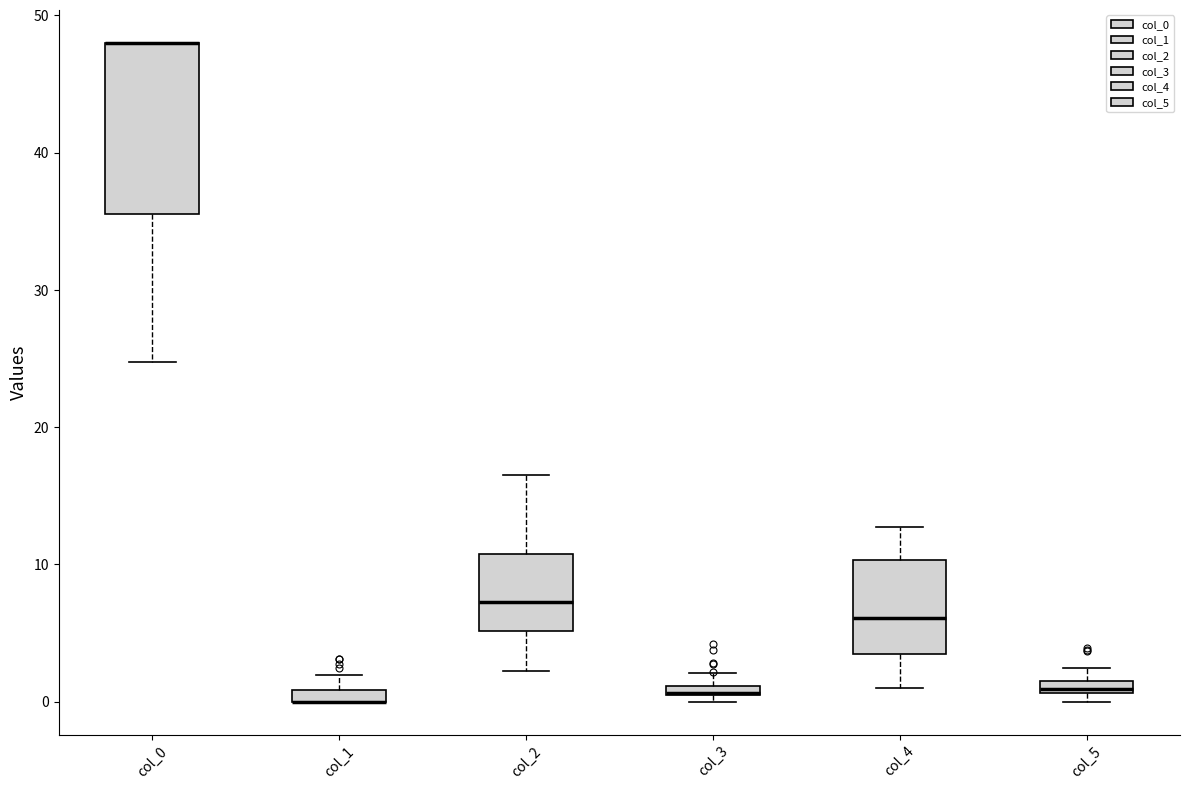

Which box is the tallest, from its lower edge to its upper edge?

col_0